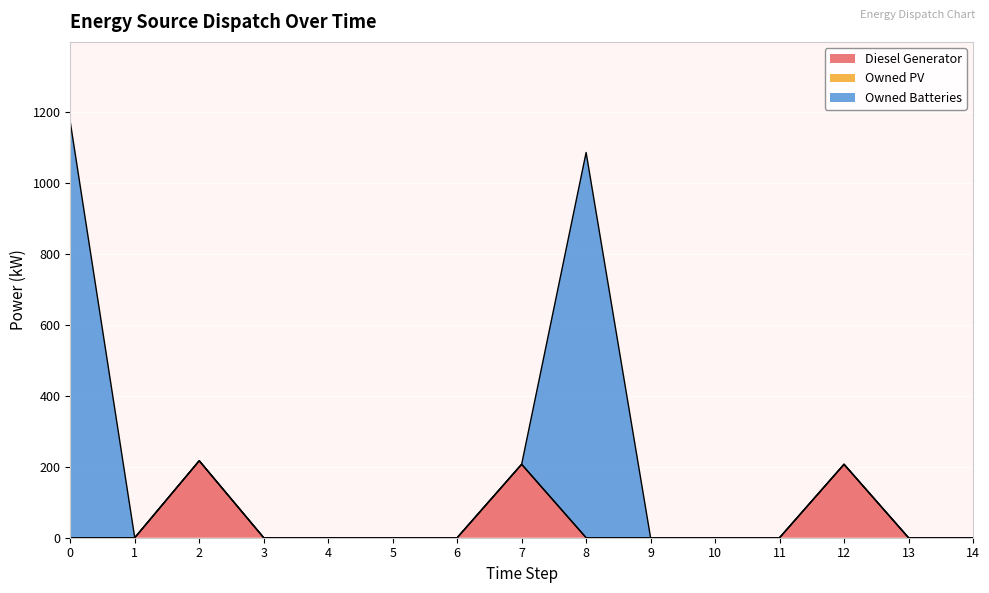

True or false: Diesel Generator has a value of 50.0 at 12.

False